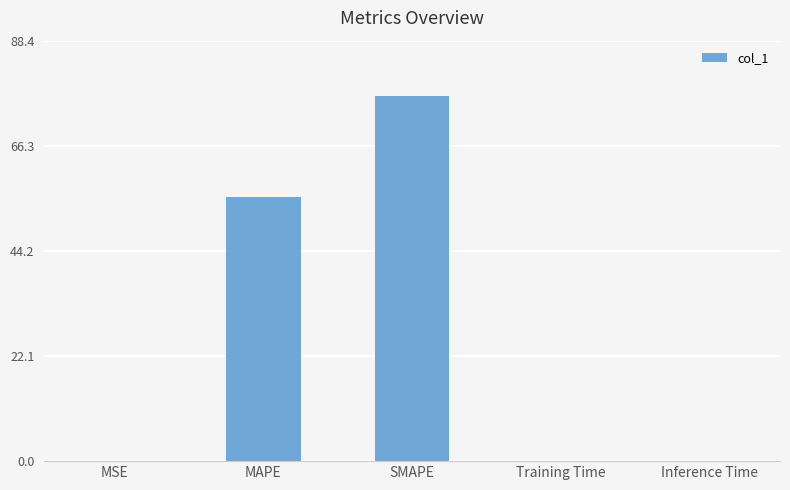

True or false: the data shows 0.0 at Inference Time.

True